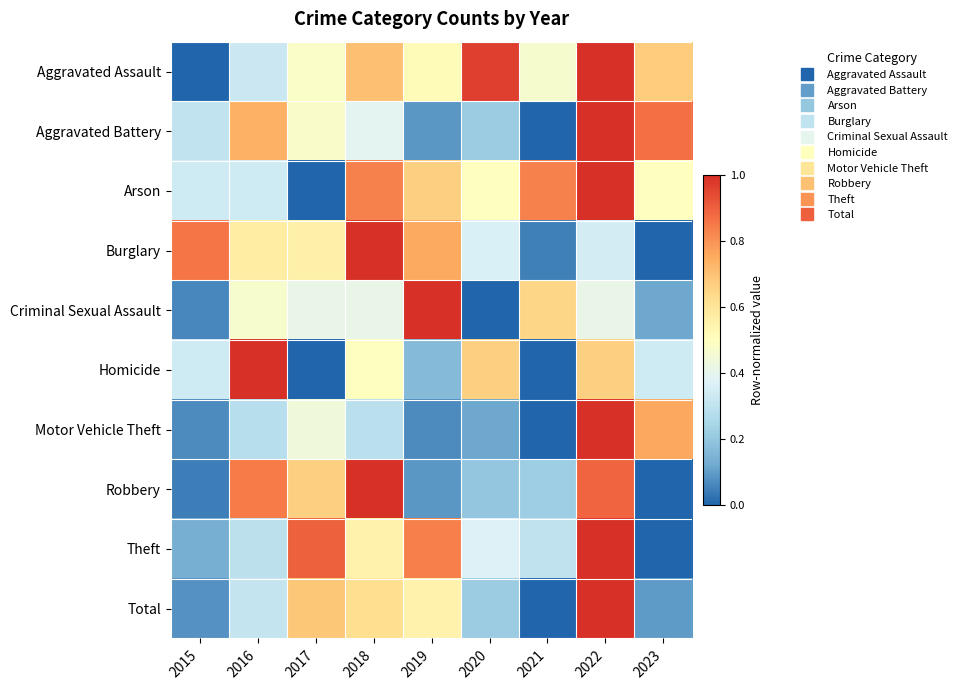

Reading right to left, what are all the values shown in this chart?

Aggravated Assault: 2023=0.7	2022=1.0	2021=0.5	2020=1.0	2019=0.5	2018=0.7	2017=0.5	2016=0.3	2015=0.0
Aggravated Battery: 2023=0.9	2022=1.0	2021=0.0	2020=0.2	2019=0.1	2018=0.4	2017=0.5	2016=0.7	2015=0.3
Arson: 2023=0.5	2022=1.0	2021=0.8	2020=0.5	2019=0.7	2018=0.8	2017=0.0	2016=0.3	2015=0.3
Burglary: 2023=0.0	2022=0.3	2021=0.0	2020=0.4	2019=0.8	2018=1.0	2017=0.6	2016=0.6	2015=0.9
Criminal Sexual Assault: 2023=0.1	2022=0.4	2021=0.6	2020=0.0	2019=1.0	2018=0.4	2017=0.4	2016=0.5	2015=0.1
Homicide: 2023=0.3	2022=0.7	2021=0.0	2020=0.7	2019=0.2	2018=0.5	2017=0.0	2016=1.0	2015=0.3
Motor Vehicle Theft: 2023=0.8	2022=1.0	2021=0.0	2020=0.1	2019=0.1	2018=0.3	2017=0.4	2016=0.3	2015=0.1
Robbery: 2023=0.0	2022=0.9	2021=0.2	2020=0.2	2019=0.1	2018=1.0	2017=0.7	2016=0.8	2015=0.0
Theft: 2023=0.0	2022=1.0	2021=0.3	2020=0.4	2019=0.8	2018=0.5	2017=0.9	2016=0.3	2015=0.1
Total: 2023=0.1	2022=1.0	2021=0.0	2020=0.2	2019=0.5	2018=0.6	2017=0.7	2016=0.3	2015=0.1